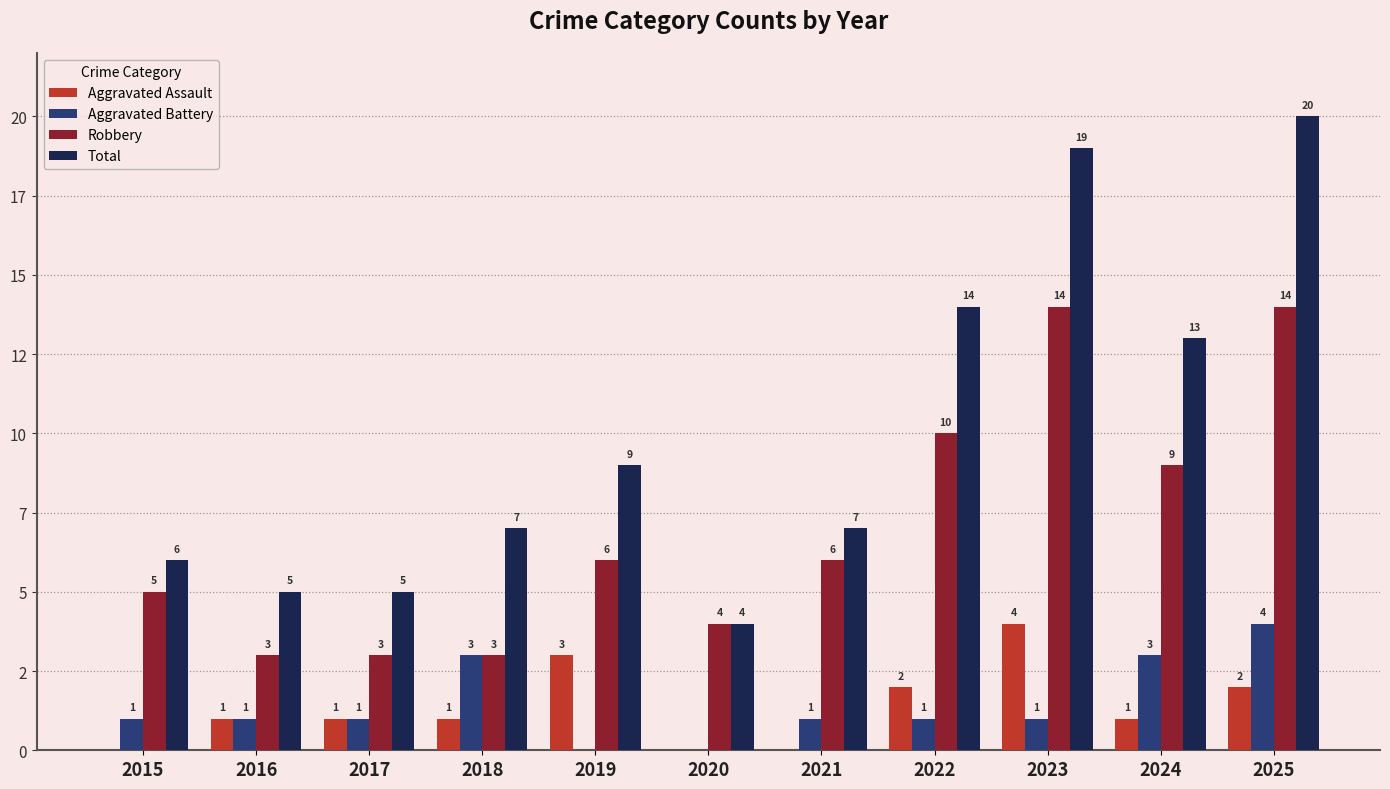

Reading right to left, what are all the values shown in this chart?

Aggravated Assault: 2	1	4	2	0	0	3	1	1	1	0
Aggravated Battery: 4	3	1	1	1	0	0	3	1	1	1
Robbery: 14	9	14	10	6	4	6	3	3	3	5
Total: 20	13	19	14	7	4	9	7	5	5	6